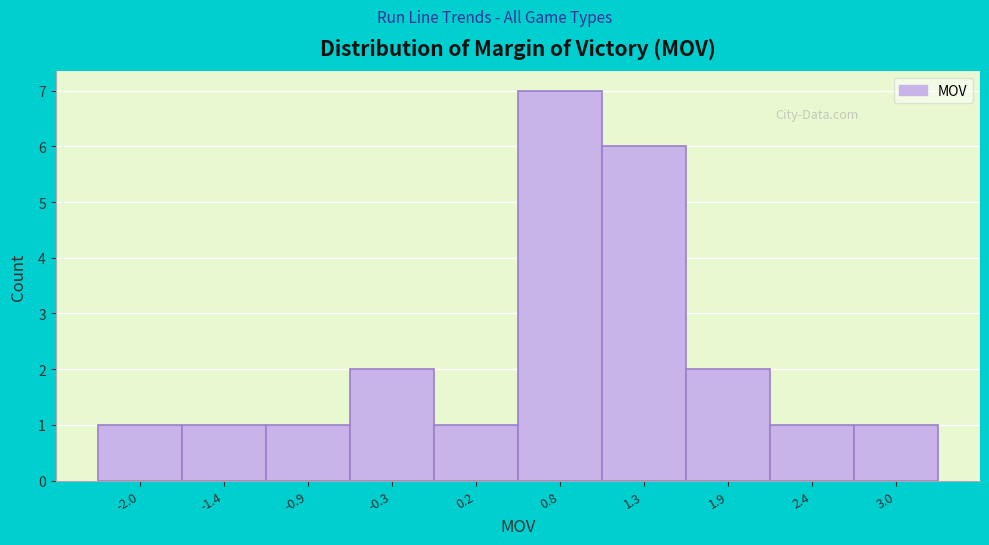

Reading left to right, list all the values displayed in this chart.

1	1	1	2	1	7	6	2	1	1